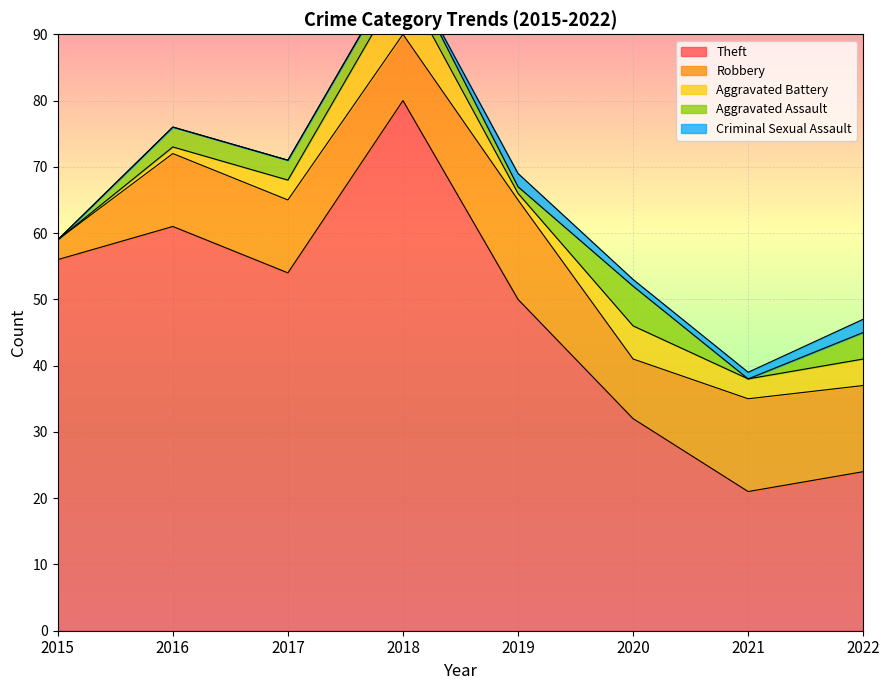

True or false: Theft and Aggravated Battery intersect in this chart.

False